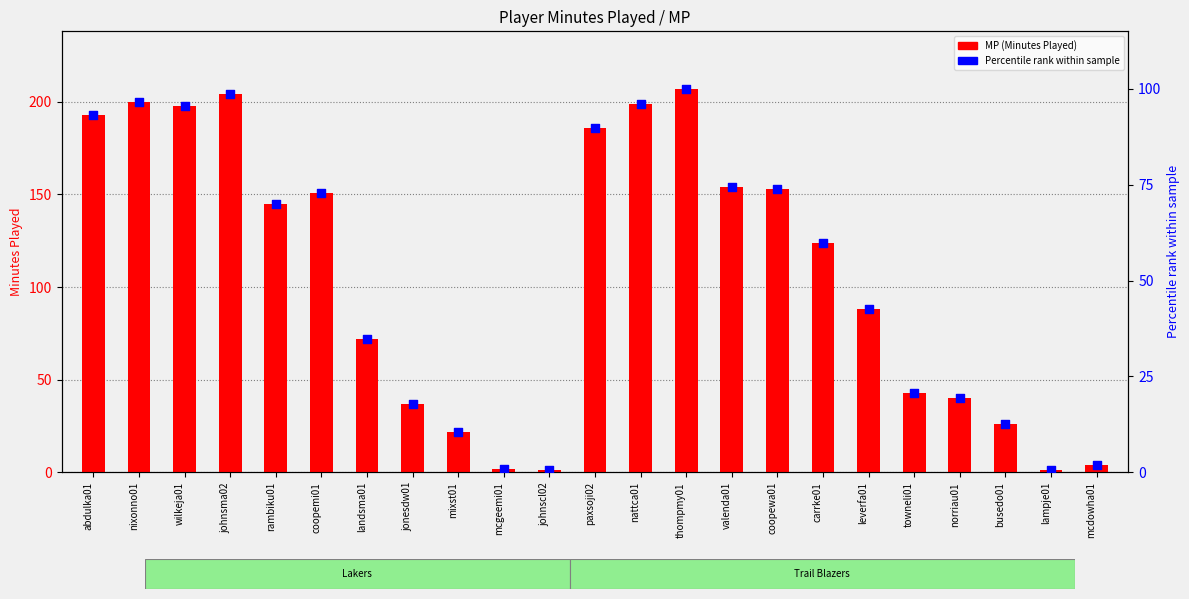

At how many categories does at least one series exceed 16?

19